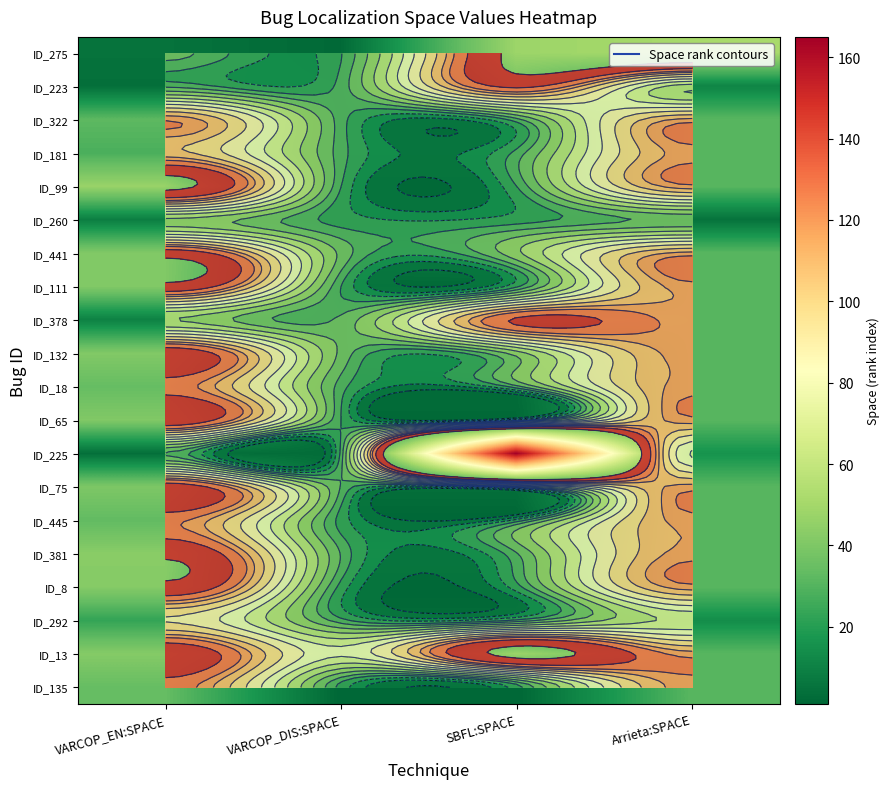

What is the smallest value displayed?

1